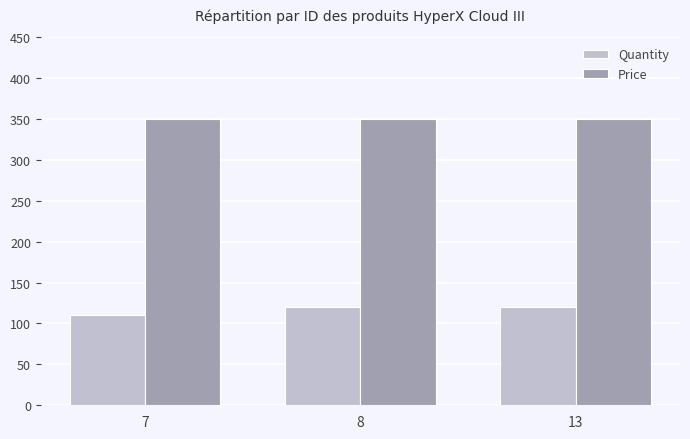

Is the value of Quantity at 8 greater than the value of Price at 7?

No